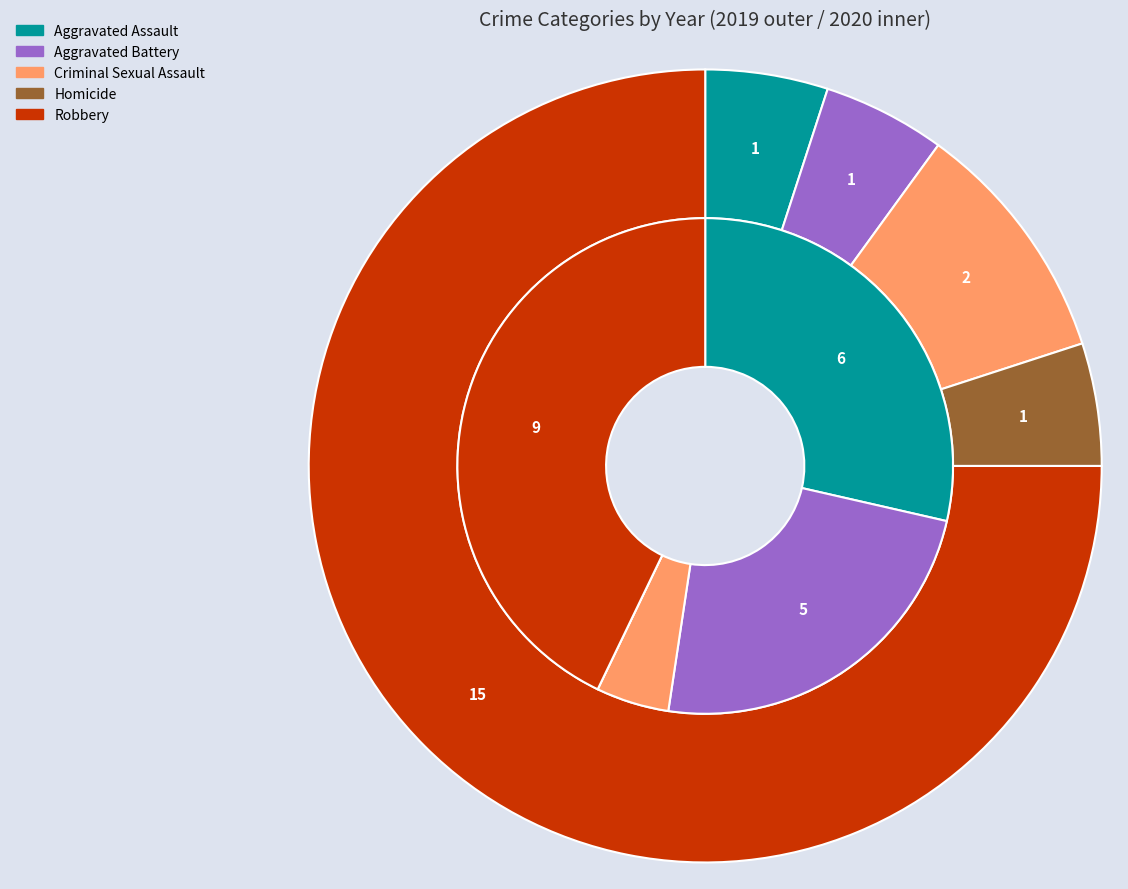

Does 4 account for over 50% of the chart?

Yes